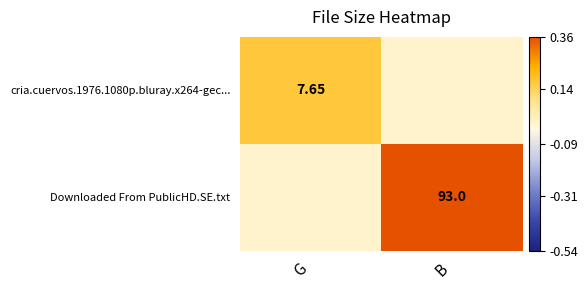

Is the value of cria.cuervos.1976.1080p.bluray.x264-gec... at G greater than the value of Downloaded From PublicHD.SE.txt at B?

No